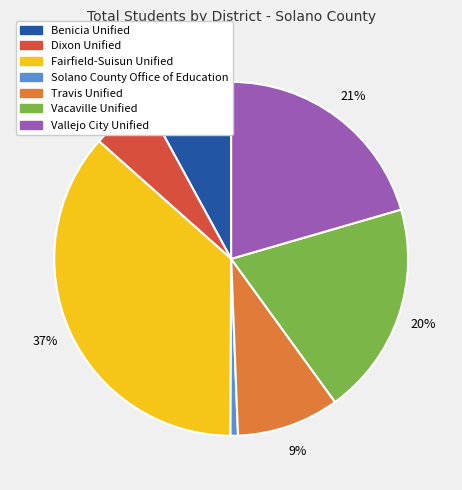

To the nearest percent, what is the average slice percentage?

14%